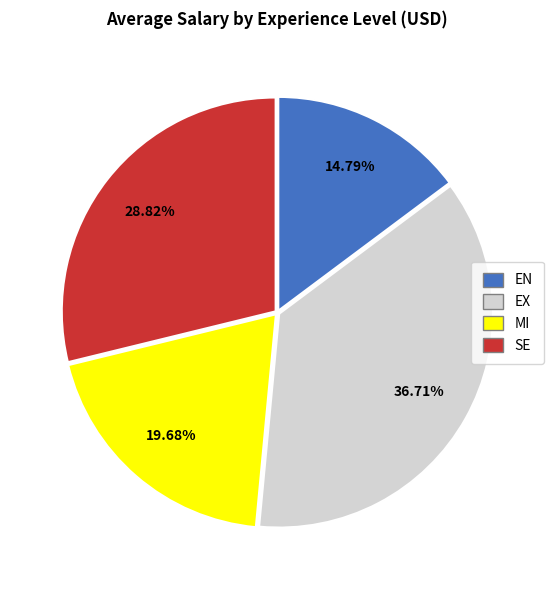

Is there any slice that represents more than half of the pie?

No